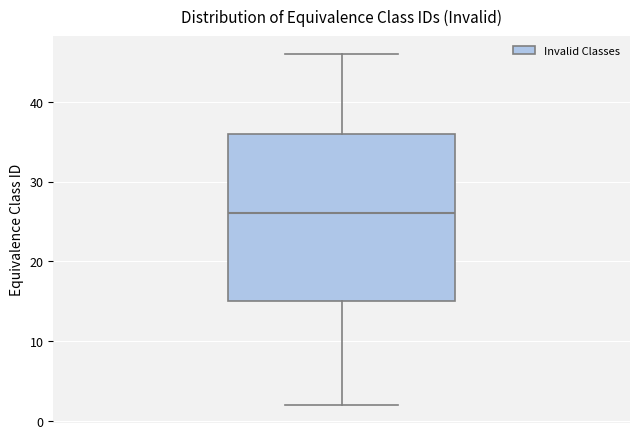

Transcribe this box plot: give where the median line is, the range the box spans, and where the two whiskers end, as read against the y-axis. The values are not printed on the chart, so give them approximately, as read against the axis.

median 26, box 15 to 36, whiskers 2 to 46